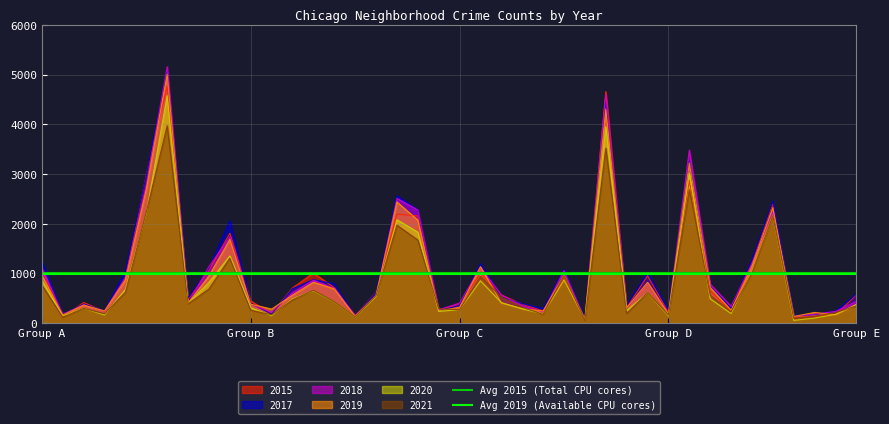

The Avg 2019 (Available CPU cores) series shows 982.5 at Group A. True or false?

True